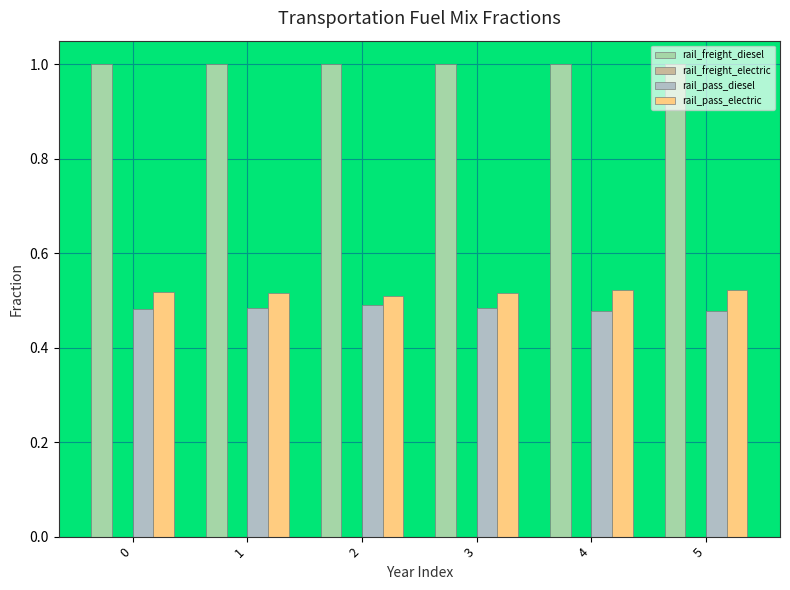

How many data points does each series have?

6